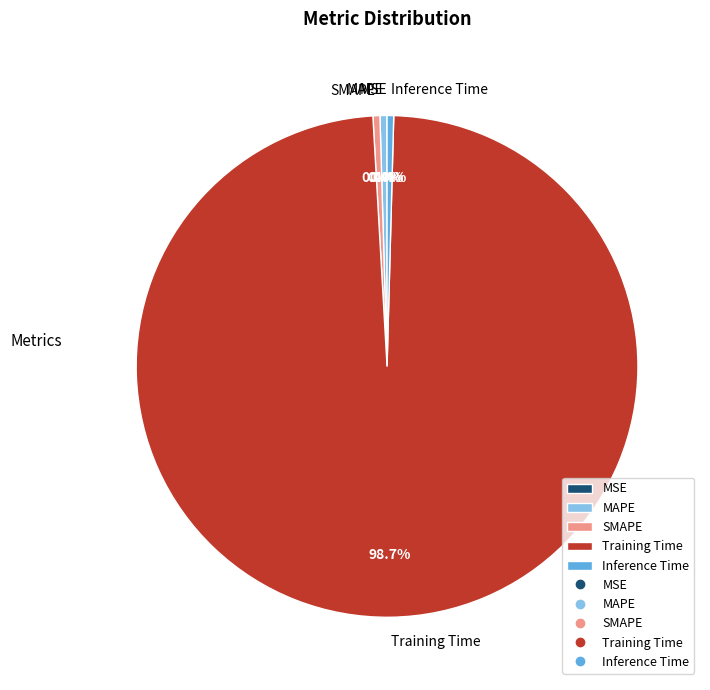

The SMAPE slice represents 0% of the pie. True or false?

True